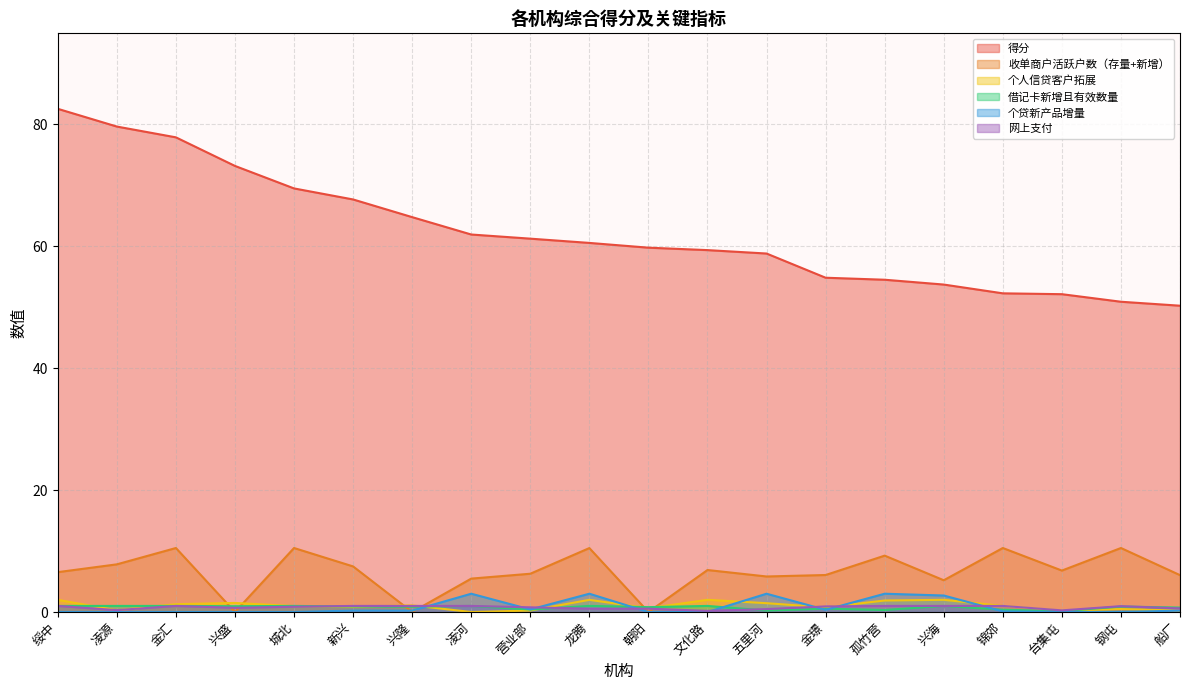

Between 金汇 and 新兴, which is larger?

金汇